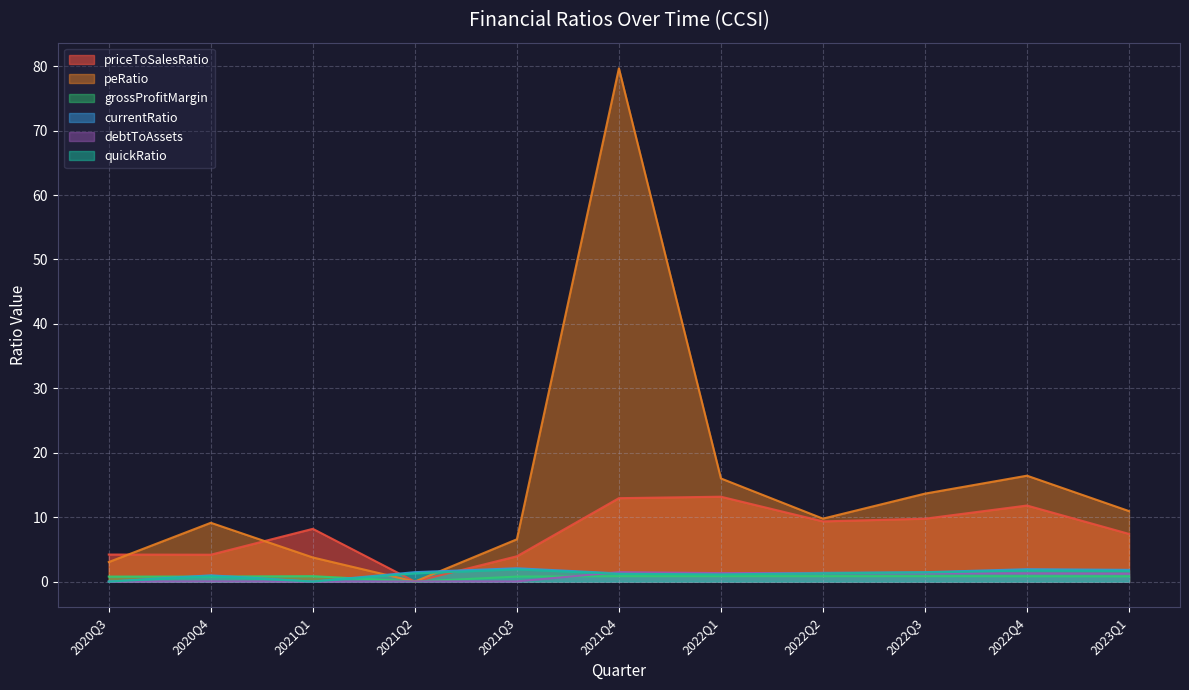

At which category is the sum across all series the highest?

2021Q4